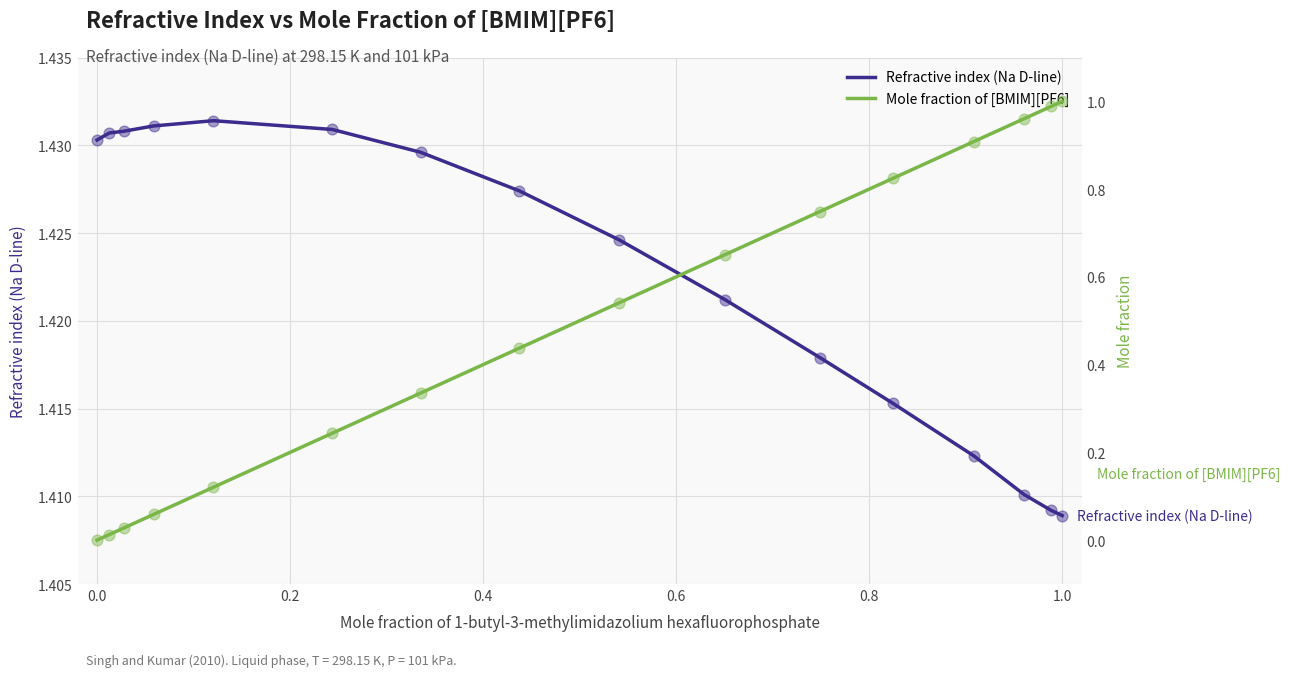

Which series contains the lowest Y value?

Mole fraction of [BMIM][PF6]